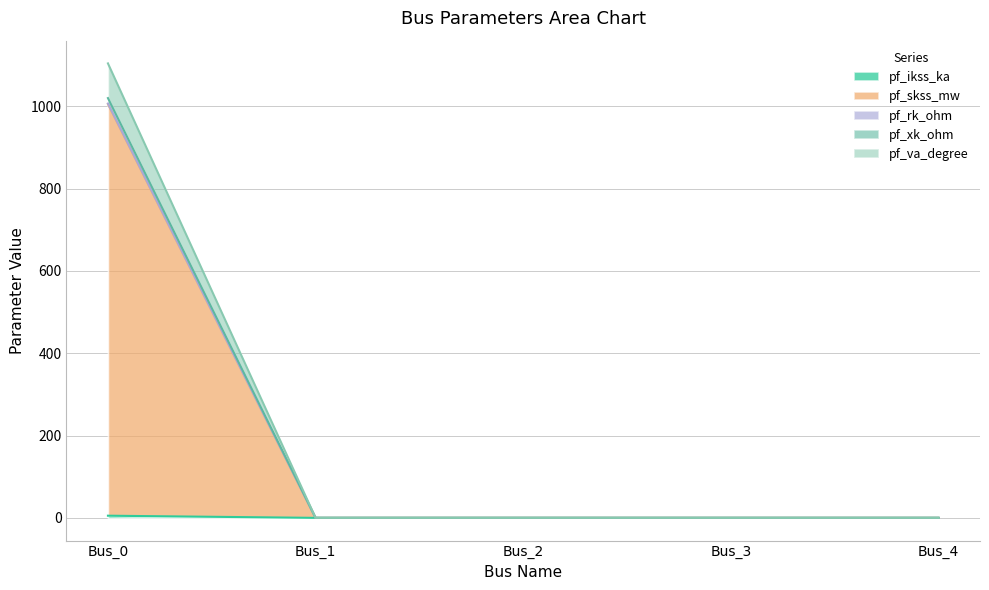

True or false: pf_rk_ohm and pf_ikss_ka intersect in this chart.

False